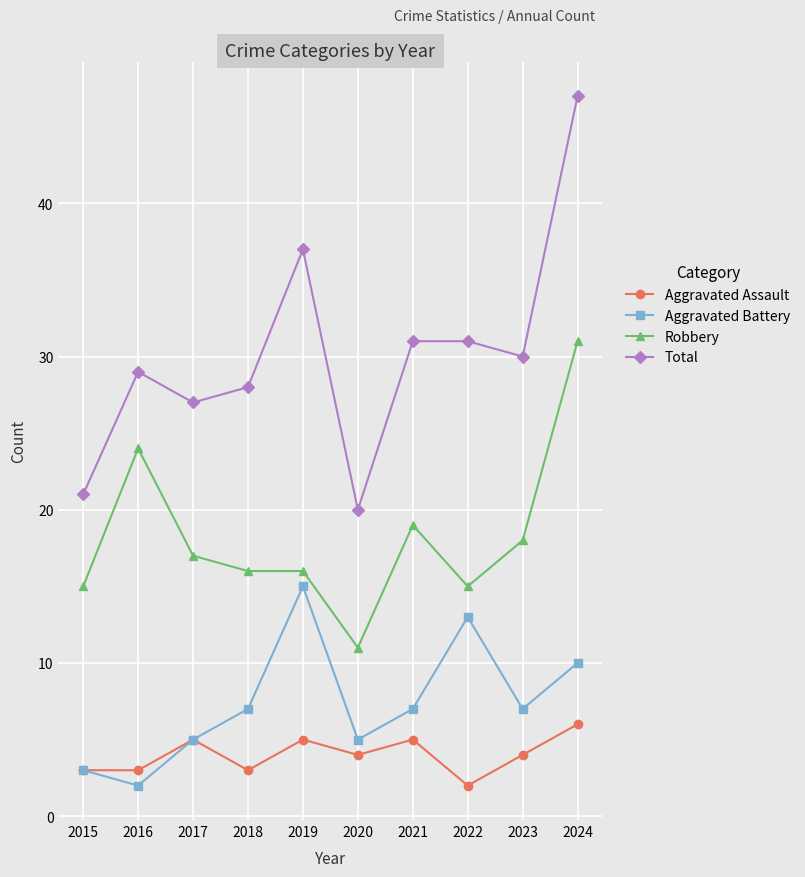

Does the chart have visible grid lines?

Yes